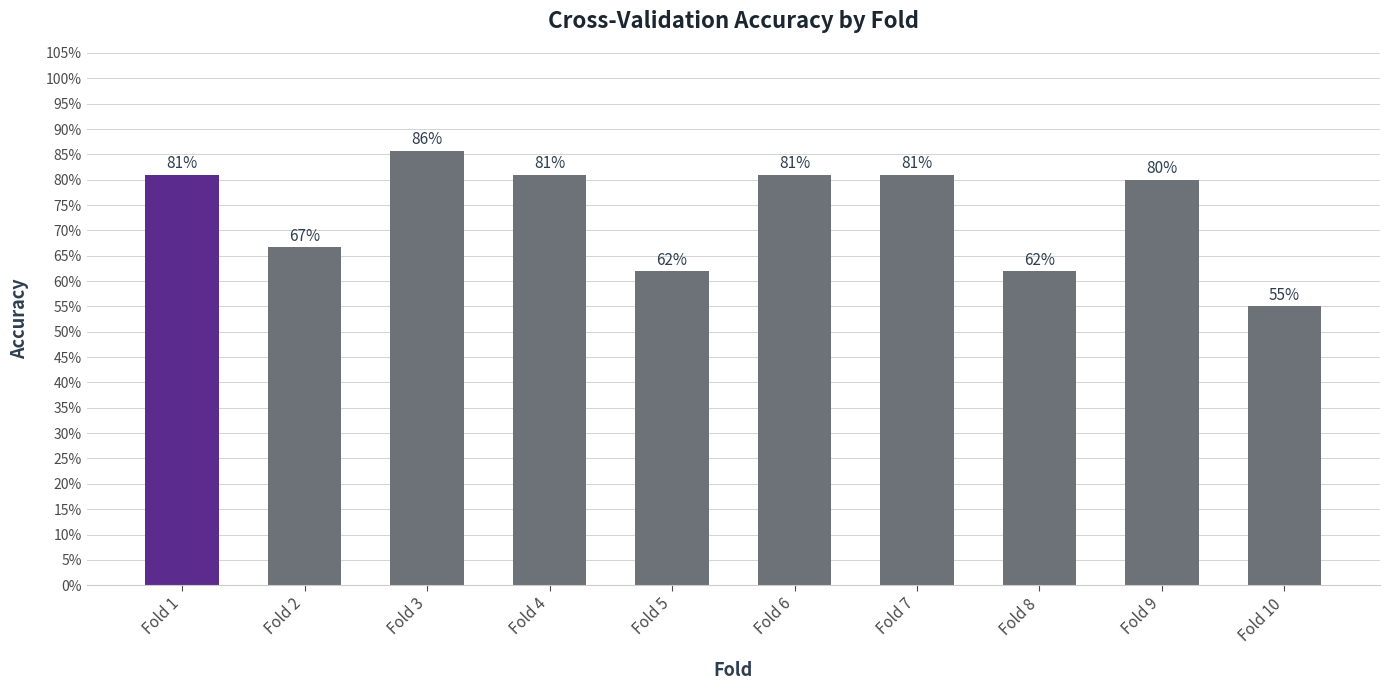

Is it true that the value at Fold 5 is 1.1?

False